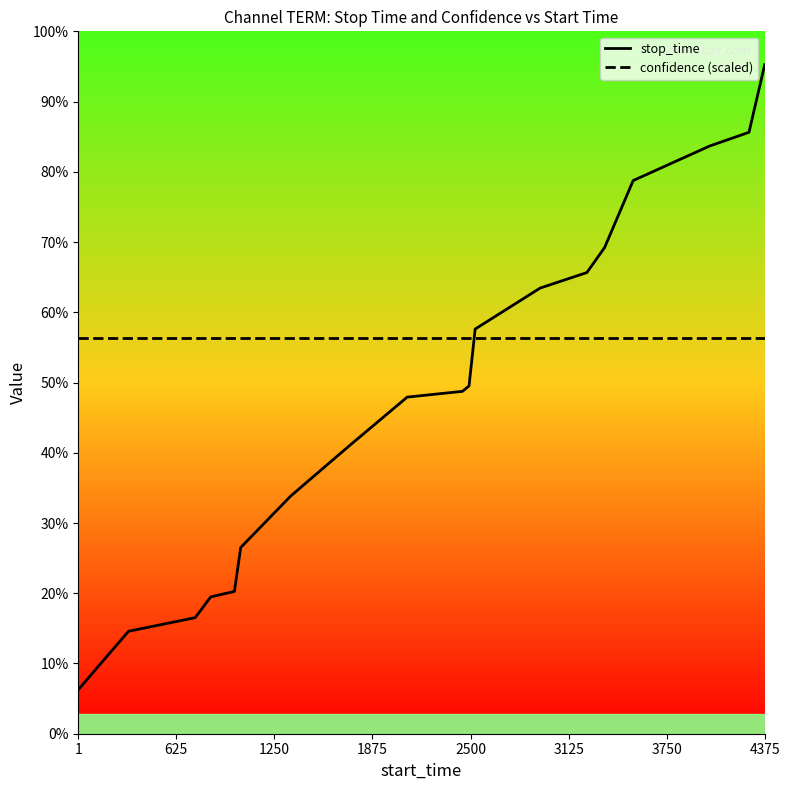

What is the highest value of the confidence (scaled) series?

2879.4